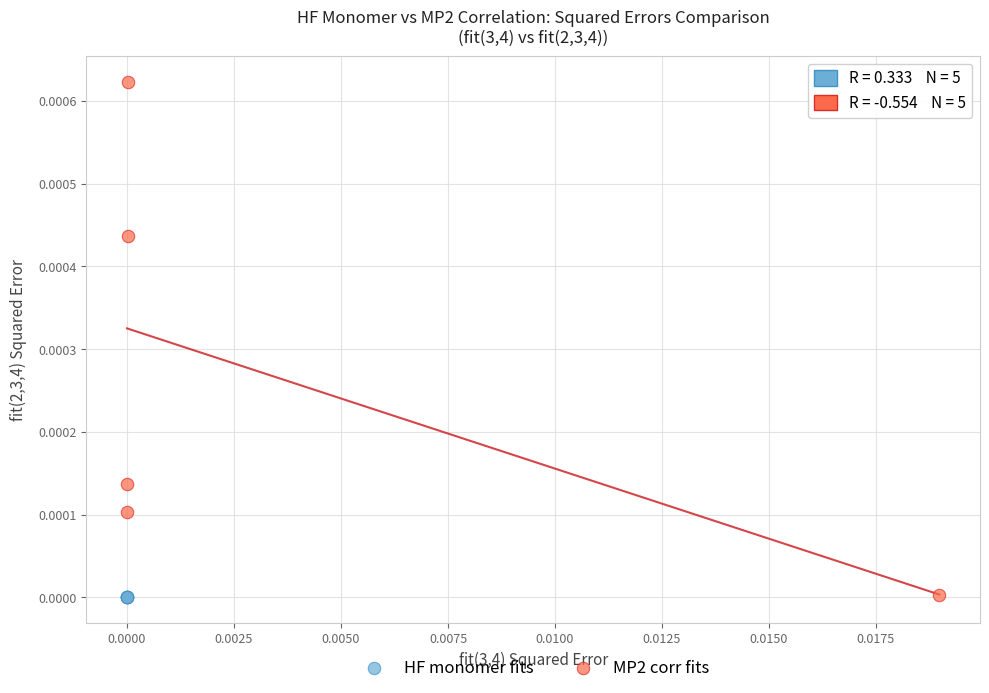

Which series has the largest Y range (max minus min)?

MP2 corr fits